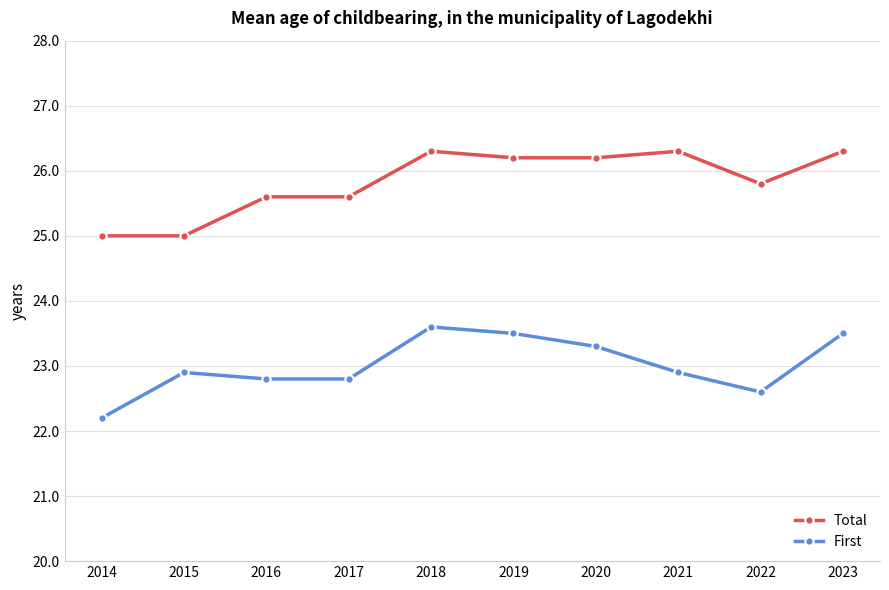

In First, how many points are higher than both neighbors (excluding endpoints)?

2